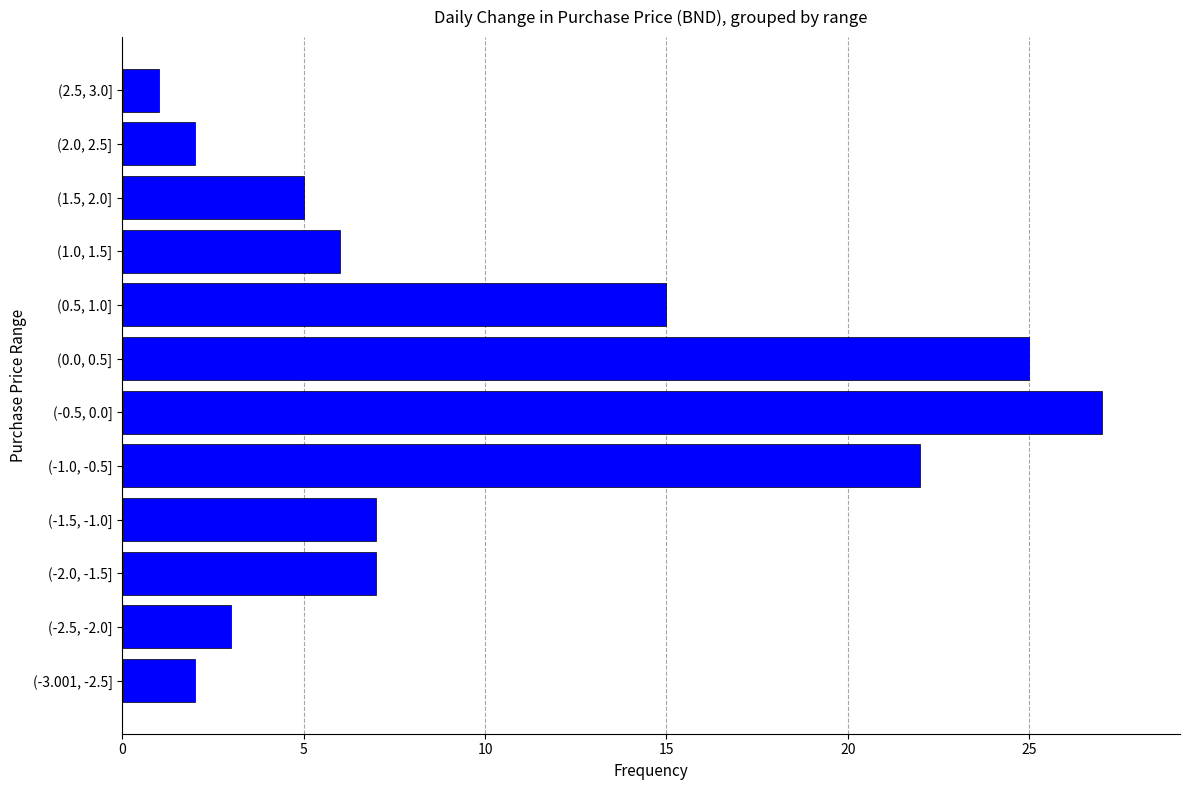

Reading bottom to top, transcribe all the data shown in this chart.

2	3	7	7	22	27	25	15	6	5	2	1